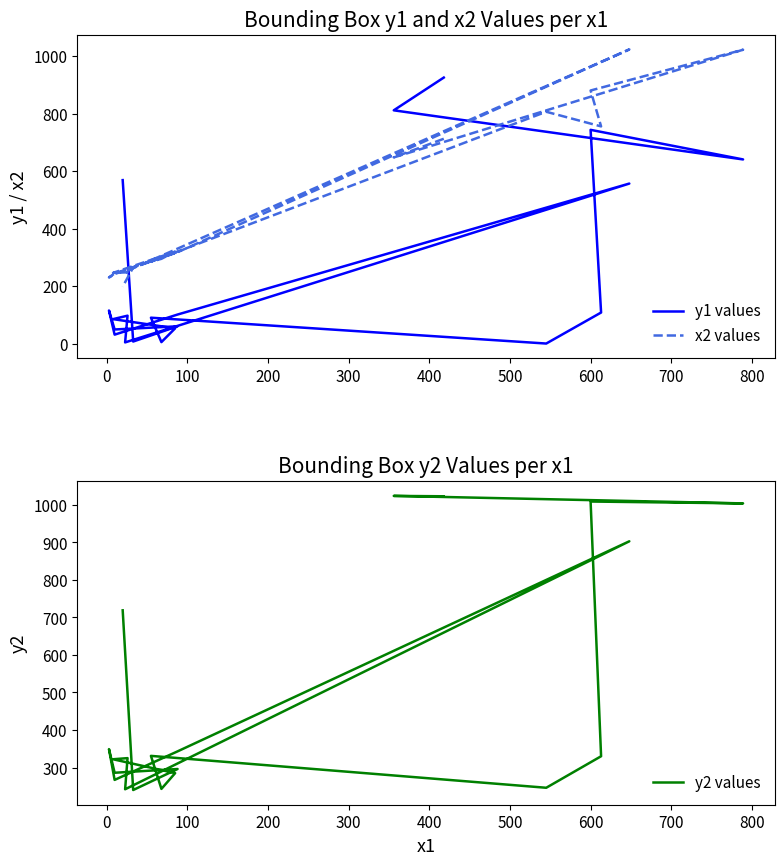

True or false: x2 values has more than 2 interior local peaks.

True